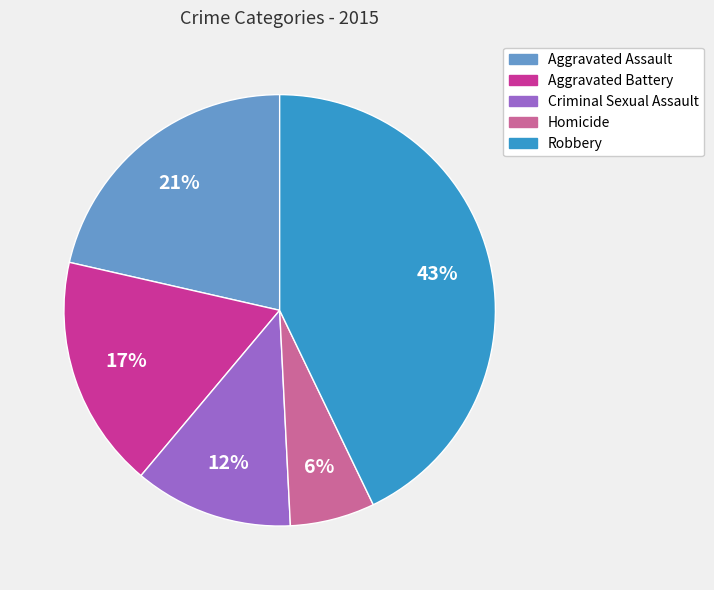

Does any single category account for the majority?

No